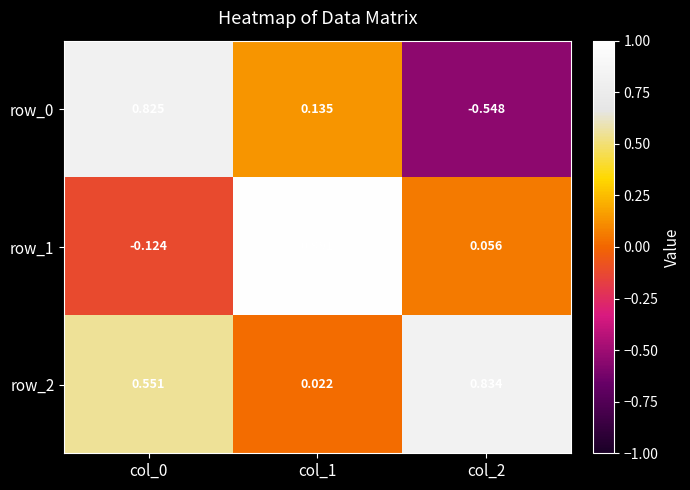

How many values in row_0 are above zero?

2